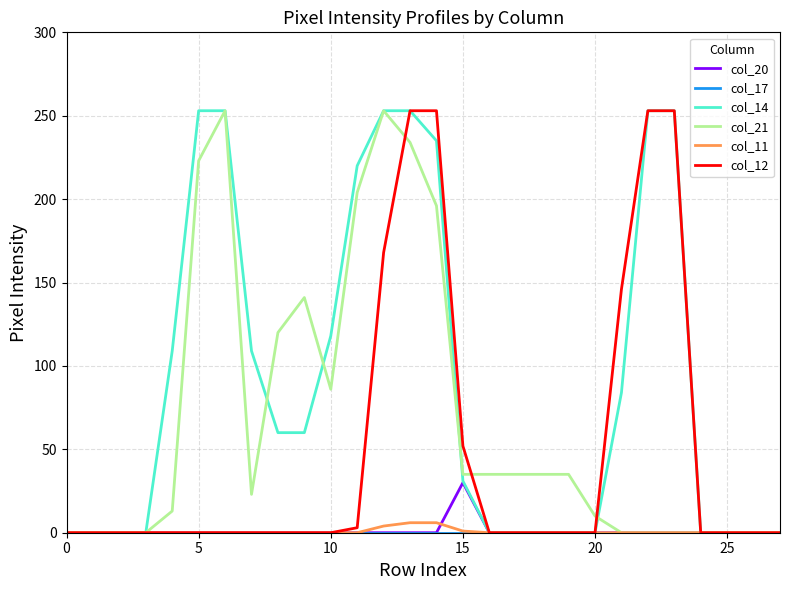

What is the greatest value displayed?

253